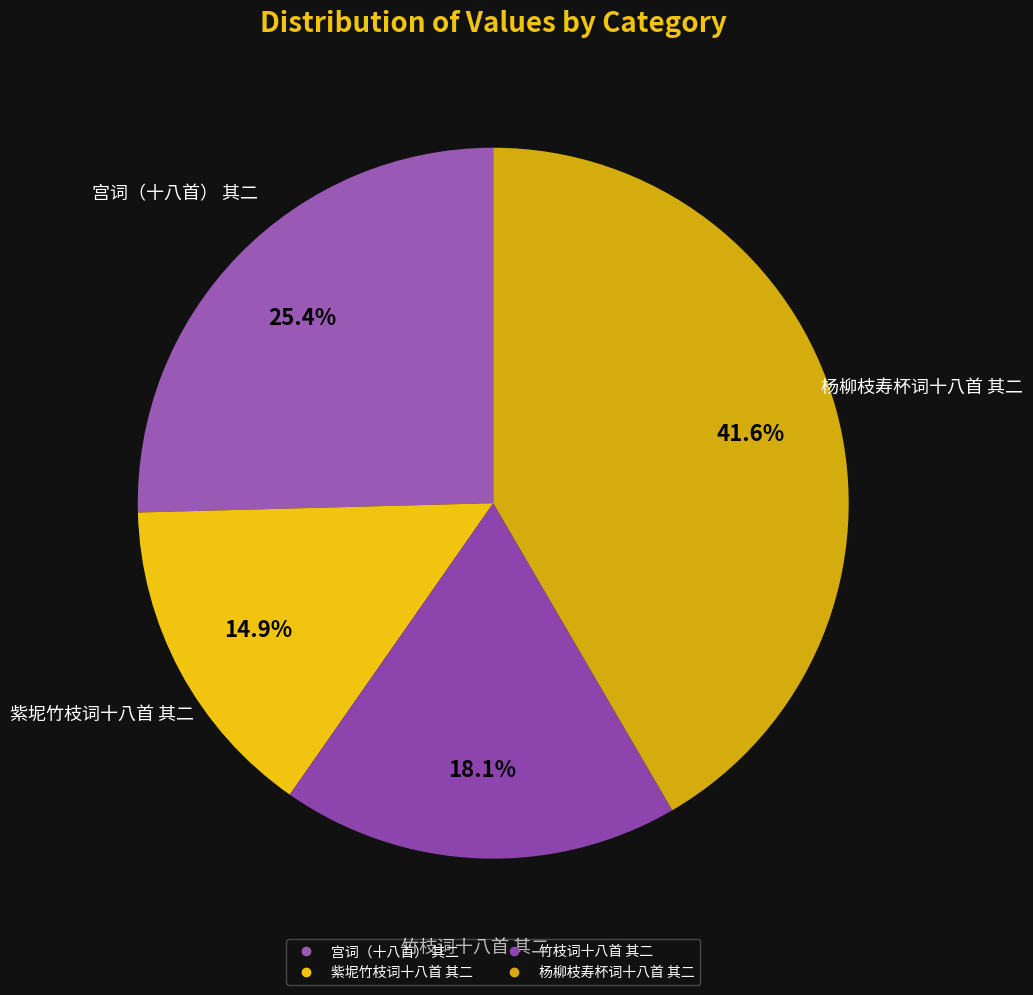

True or false: 杨柳枝寿杯词十八首 其二 accounts for 42% of the total.

True